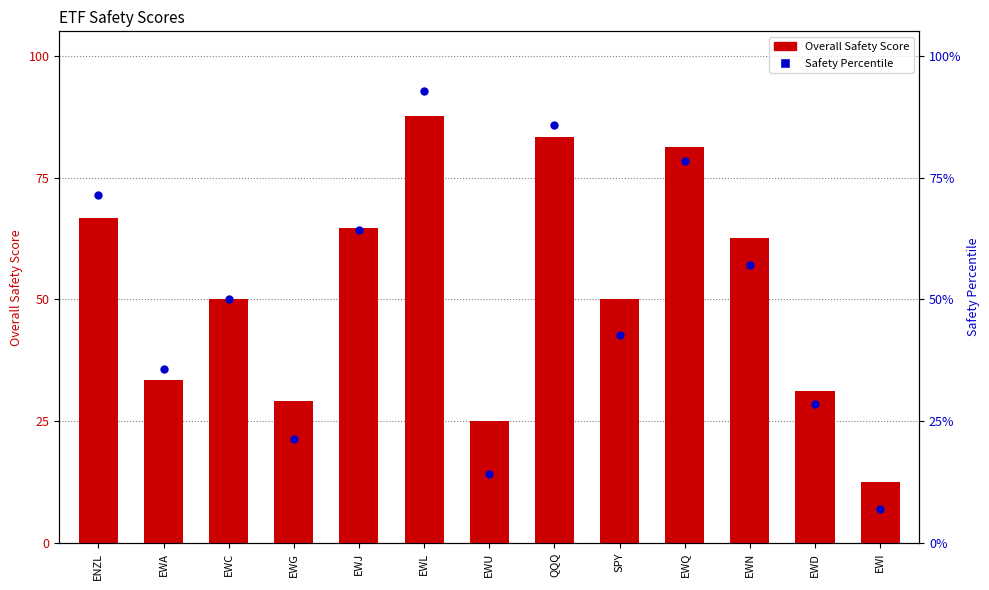

What are all the series names shown in the legend?

Overall Safety Score, Safety Percentile